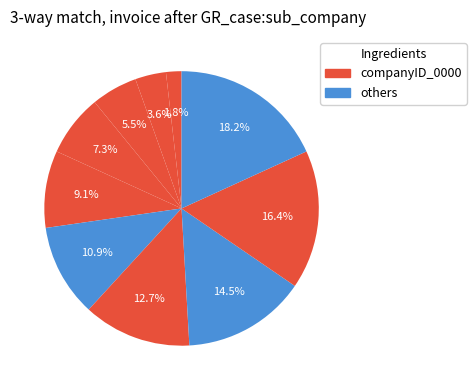

How many segments does this pie chart have?

10